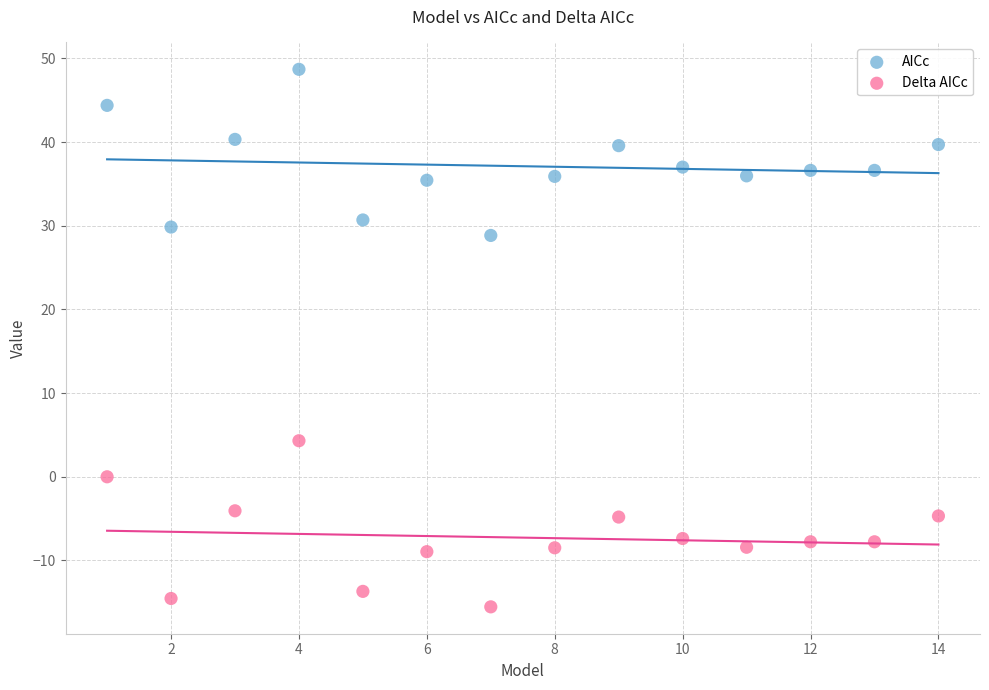

Which series contains the highest Y value?

AICc